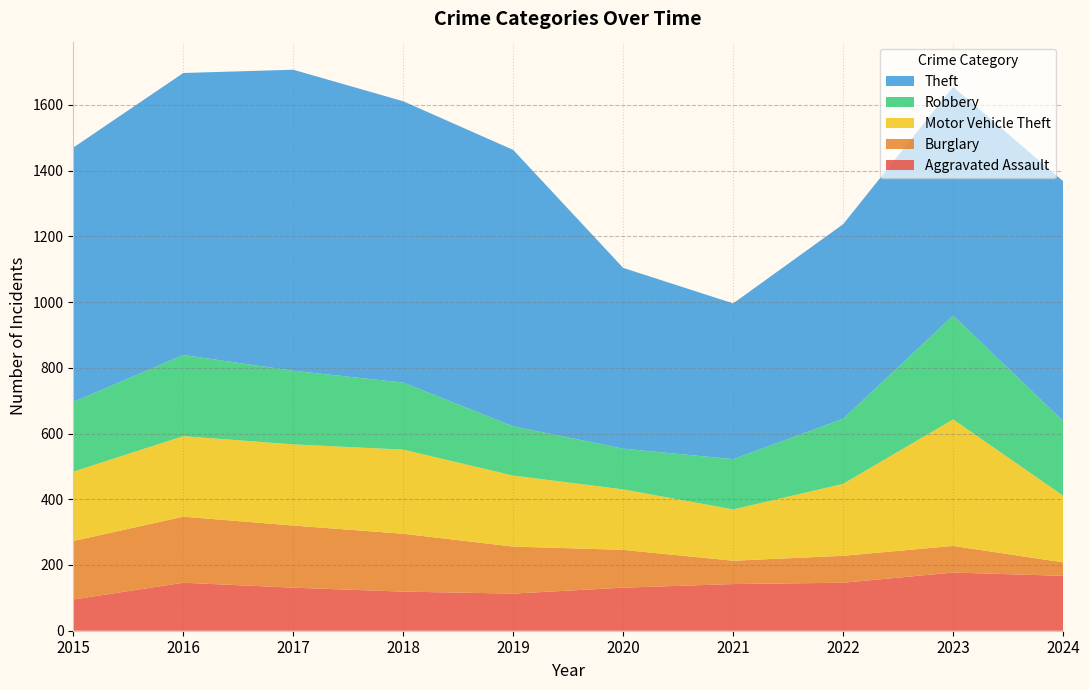

Reading right to left, extract all data points from this chart.

Aggravated Assault: 167	177	146	142	131	113	119	131	146	95
Burglary: 41	81	82	71	115	143	176	189	201	178
Motor Vehicle Theft: 203	385	219	156	184	216	256	247	245	211
Robbery: 227	316	198	153	124	150	204	224	247	212
Theft: 730	696	592	474	550	841	856	916	858	774